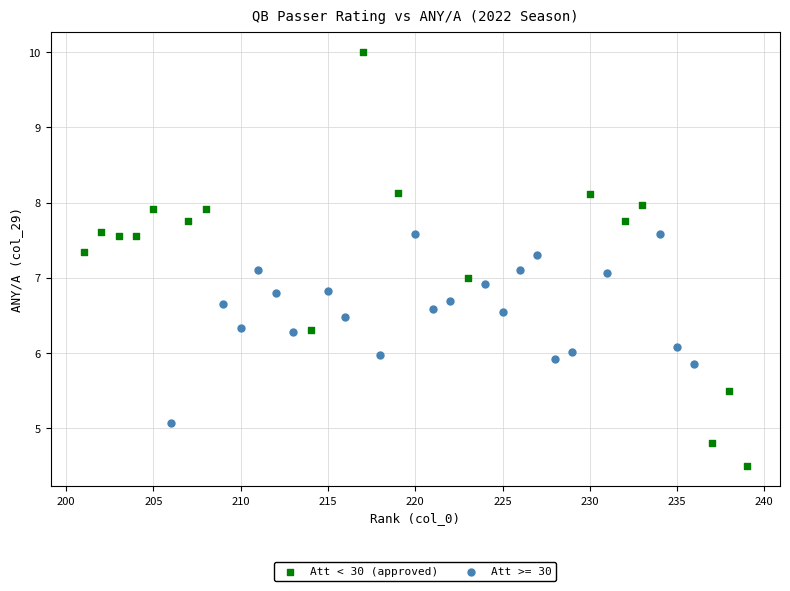

Which series has the widest spread of Y values?

Att < 30 (approved)